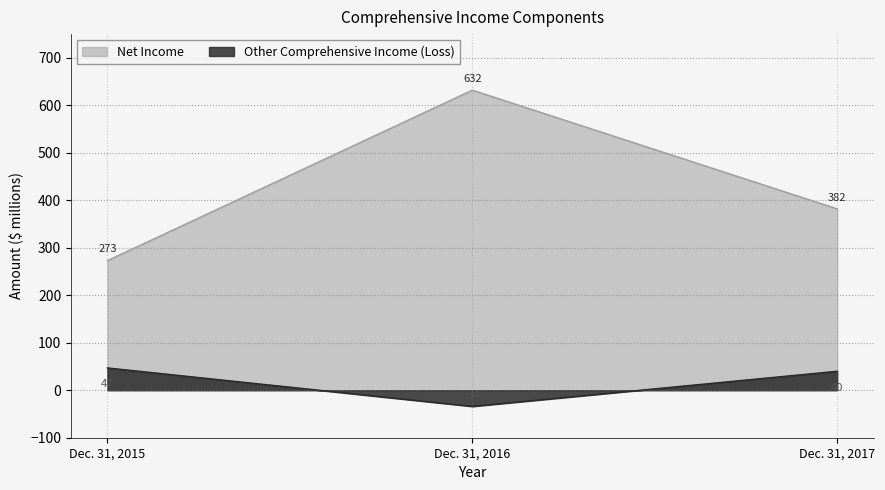

Does the chart have visible grid lines?

Yes